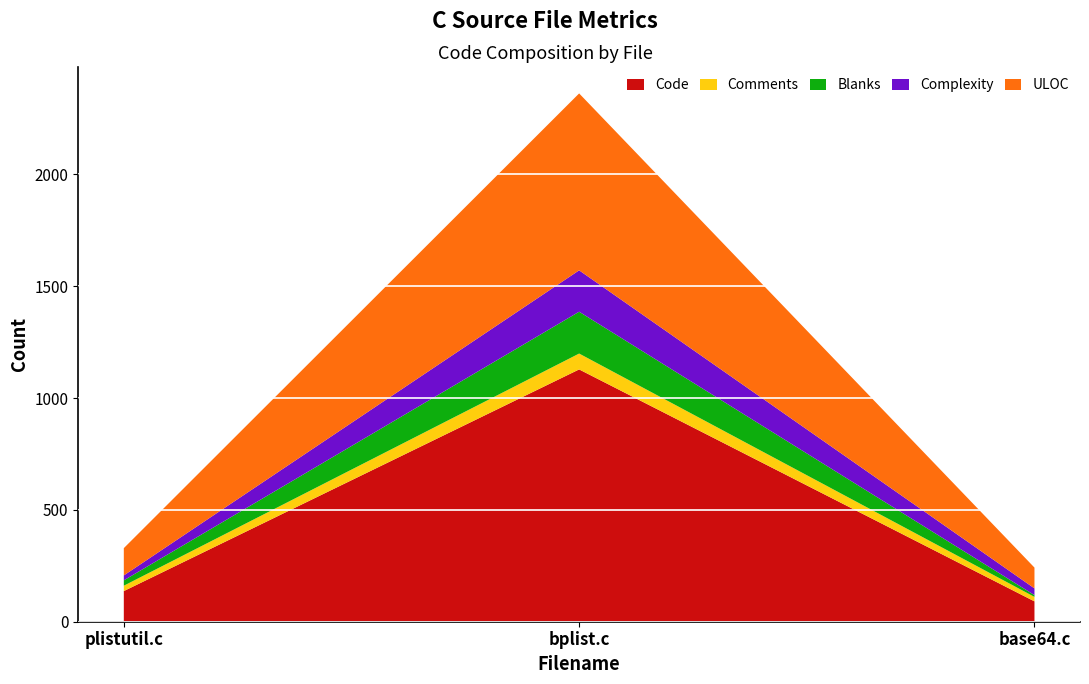

Reading left to right, list all the values displayed in this chart.

Code: plistutil.c=137	bplist.c=1128	base64.c=91
Comments: plistutil.c=24	bplist.c=71	base64.c=20
Blanks: plistutil.c=24	bplist.c=187	base64.c=8
Complexity: plistutil.c=22	bplist.c=185	base64.c=30
ULOC: plistutil.c=122	bplist.c=791	base64.c=93